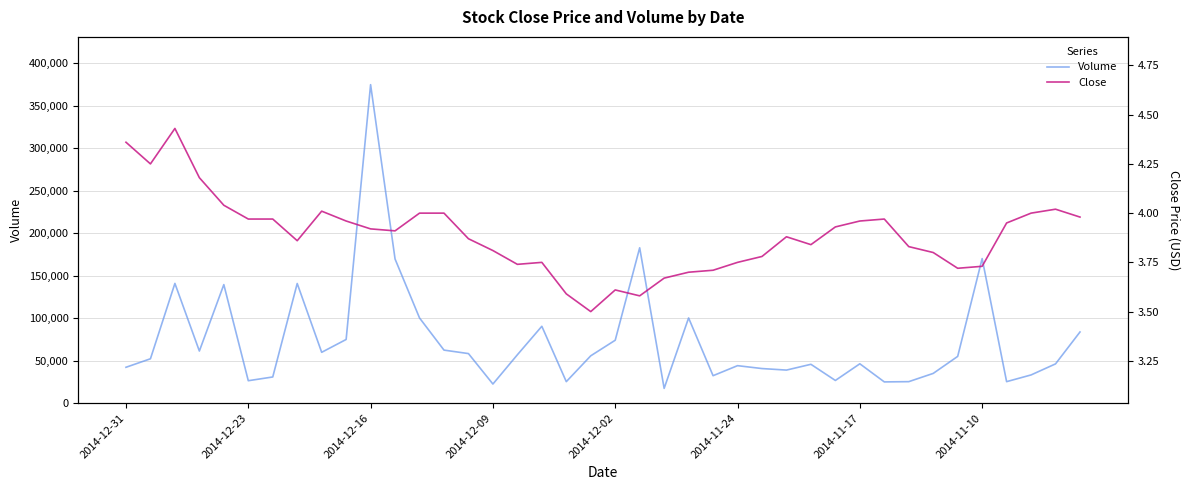

How many categories are shown in the chart?

40